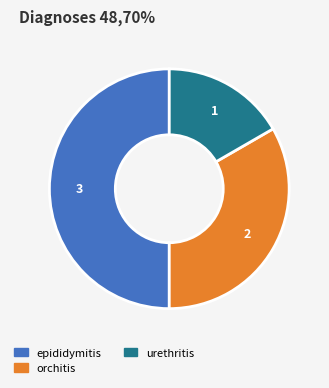

Does orchitis account for over 50% of the chart?

No